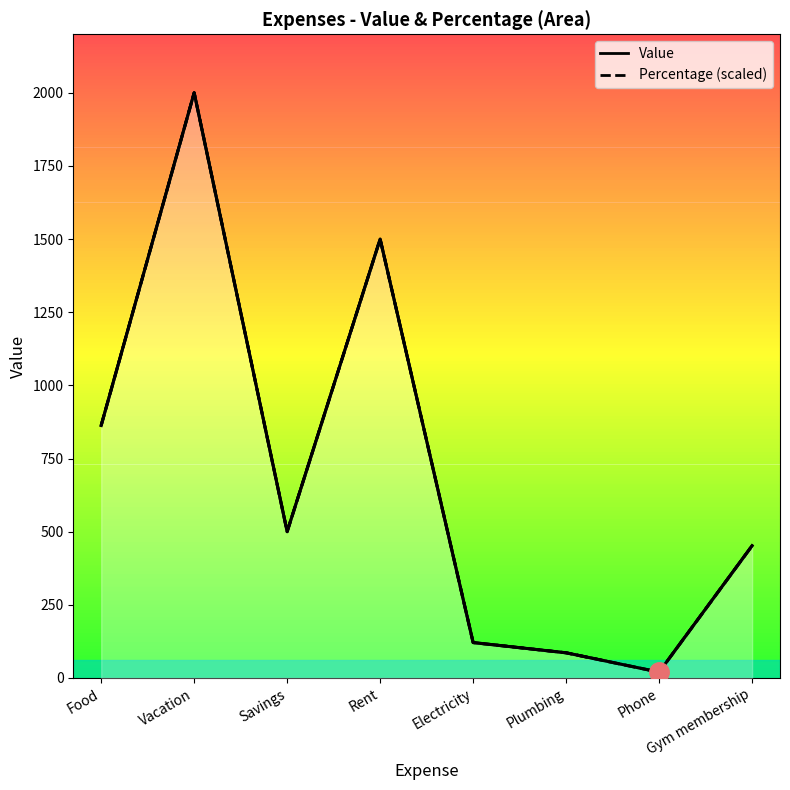

True or false: Percentage (scaled) and Percentage intersect in this chart.

False